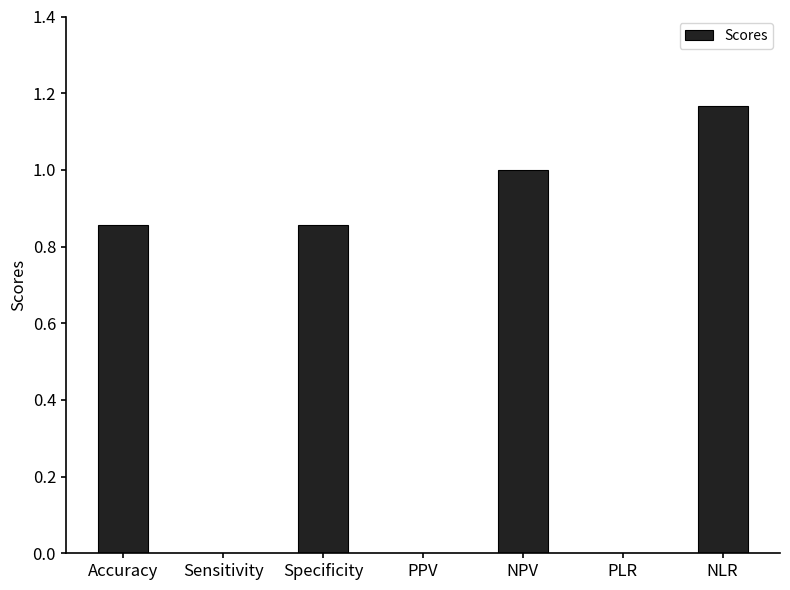

How many values are between 0 and 1?

6